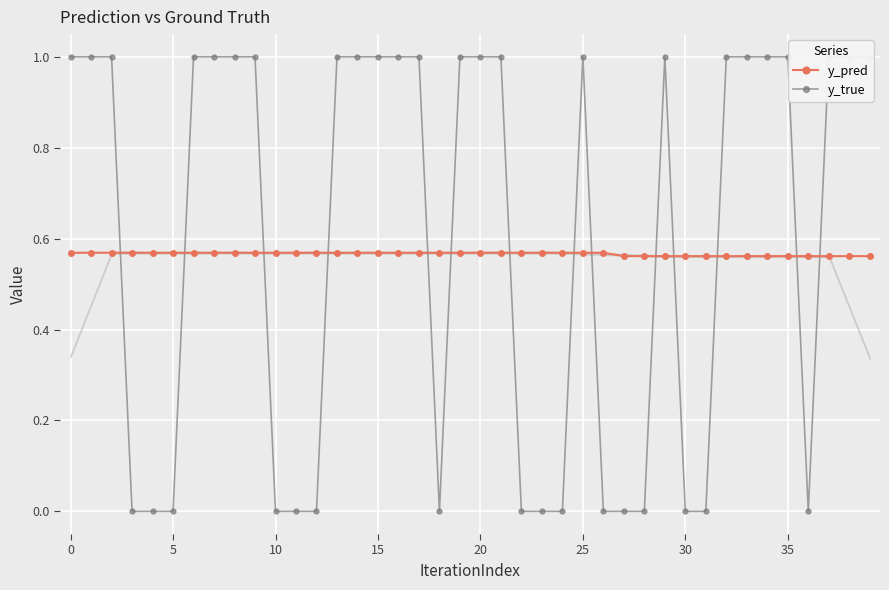

What is the average value of the y_true series?

0.6